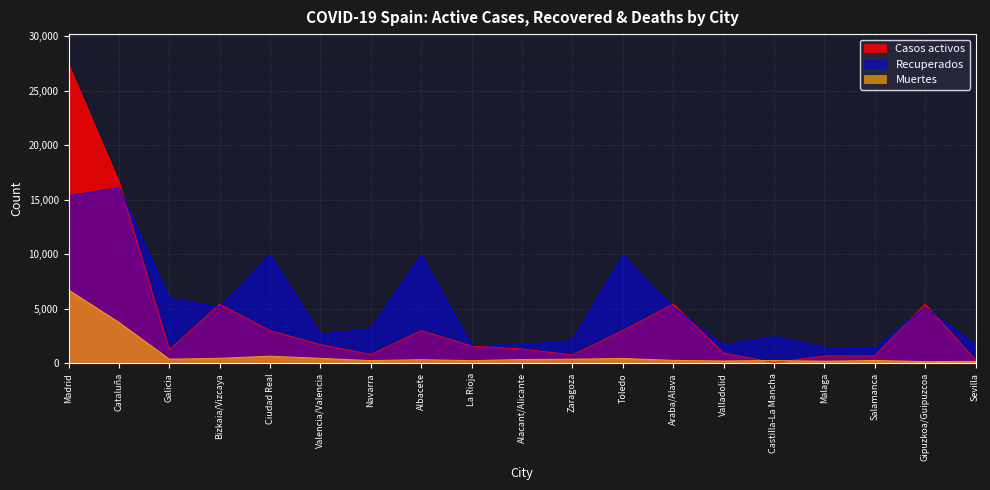

How many lines are shown in the chart?

3